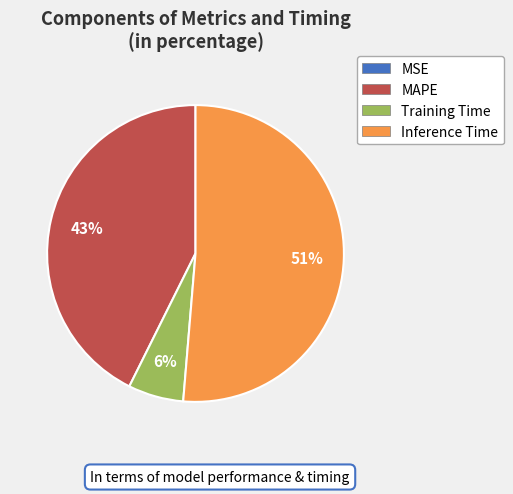

True or false: Training Time accounts for 13% of the total.

False